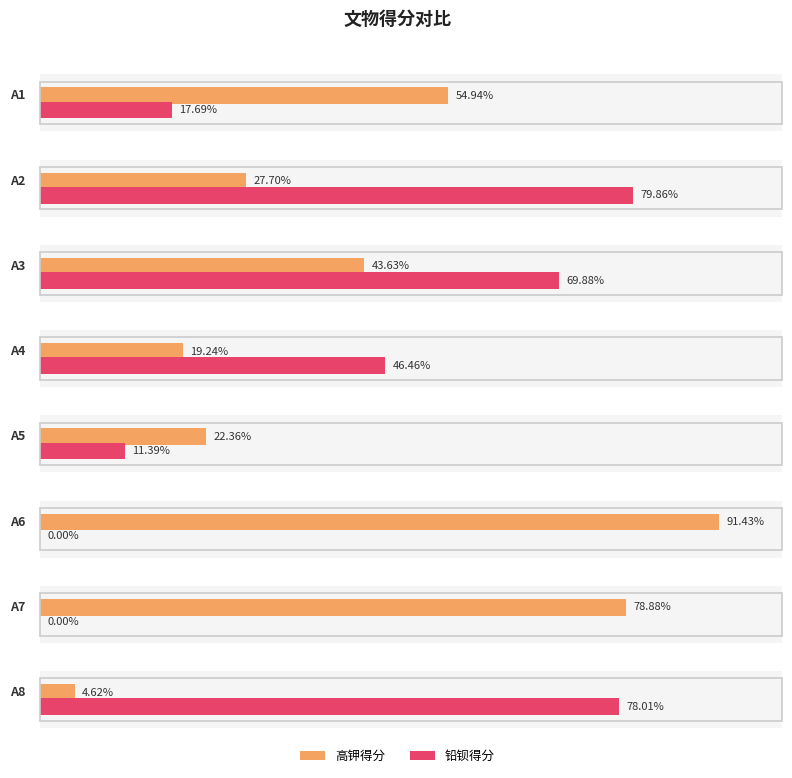

What are all the series names shown in the legend?

高钾得分, 铅钡得分